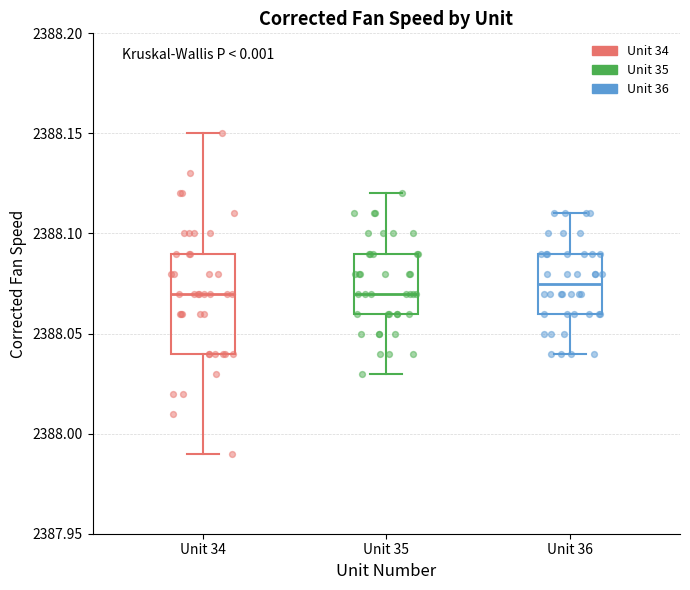

Reading left to right, read every box against the y-axis: the position of its median line, the range the box covers, and the ends of its whiskers. The values are not printed on the chart, so give them approximately, as read against the axis.

Unit 34: median 2388.070, box 2388.040 to 2388.090, whiskers 2387.990 to 2388.150
Unit 35: median 2388.070, box 2388.060 to 2388.090, whiskers 2388.030 to 2388.120
Unit 36: median 2388.075, box 2388.060 to 2388.090, whiskers 2388.040 to 2388.110